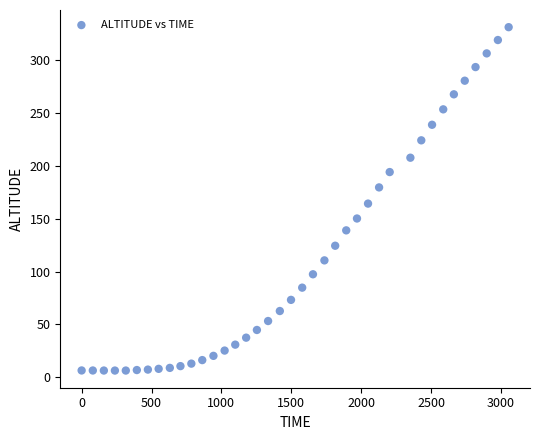

What is the range of Y values (max minus min)?

324.7